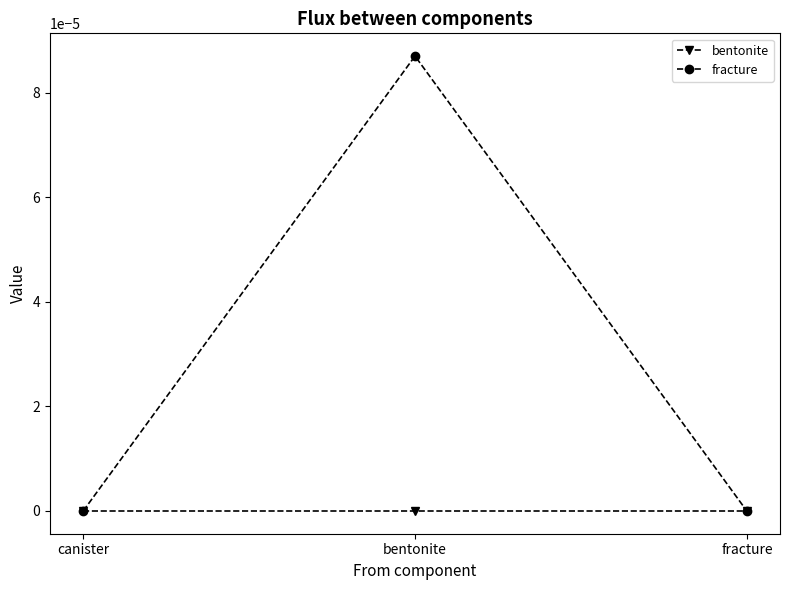

What is the label of the 2nd point from the left?

bentonite